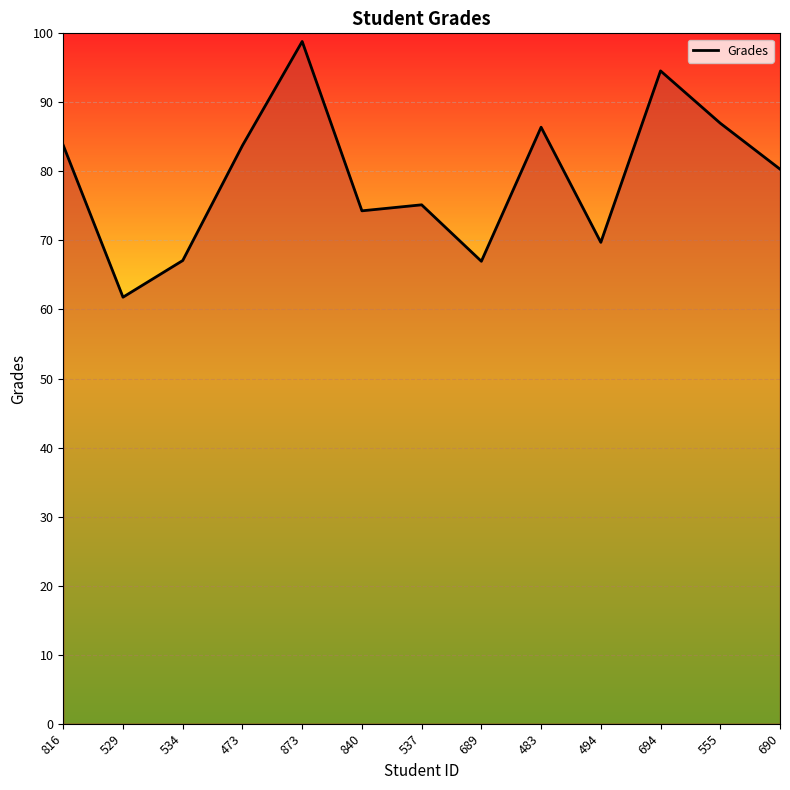

What is the approximate value at 529?

61.8